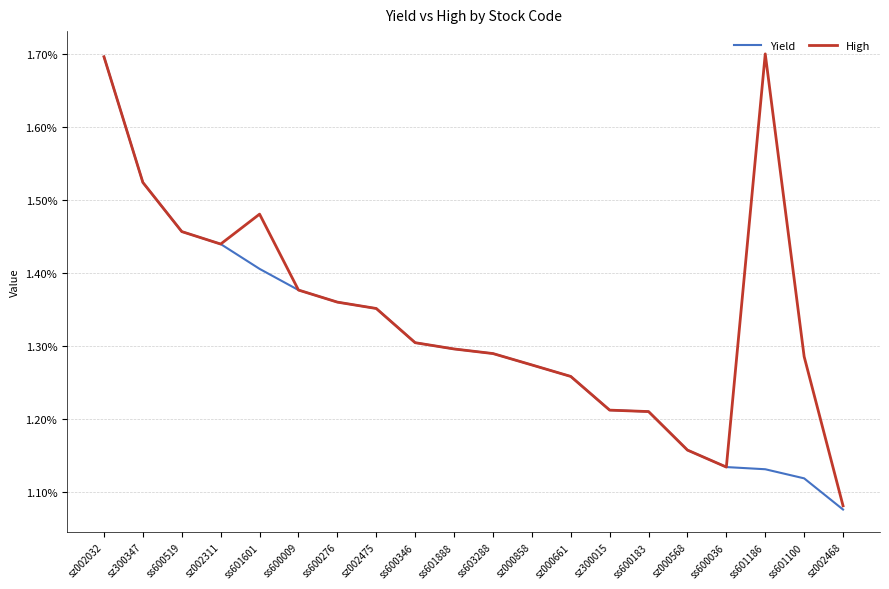

What are all the series names shown in the legend?

Yield, High